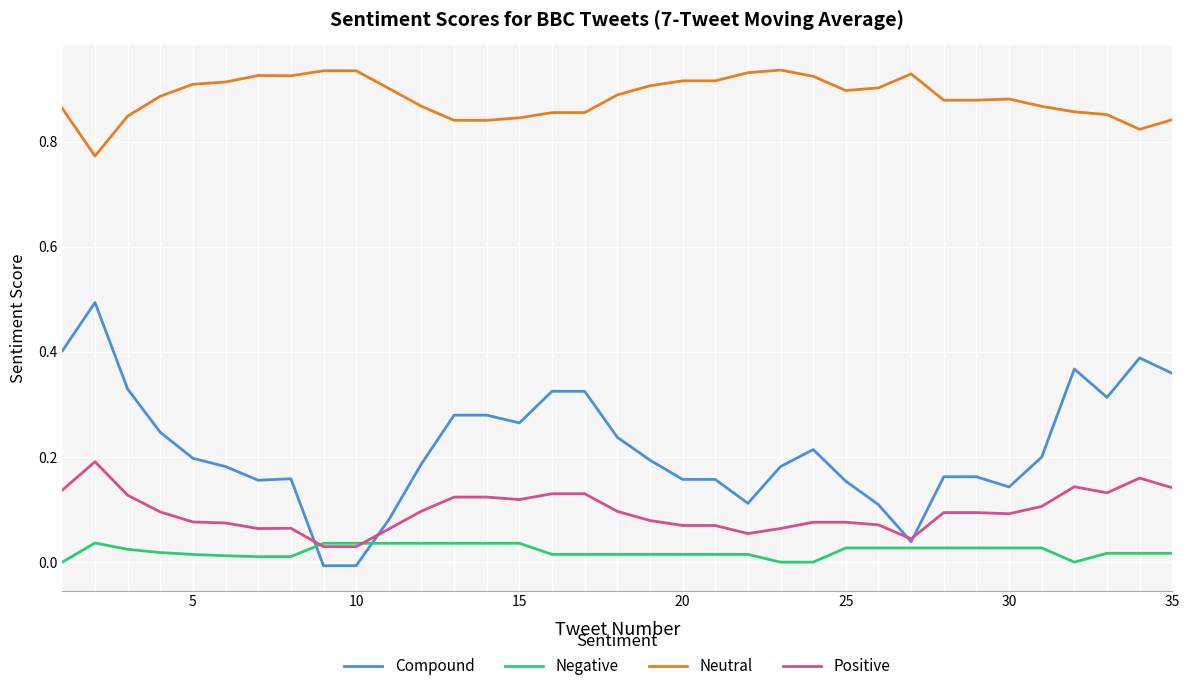

Which series has the largest total across all categories?

Neutral